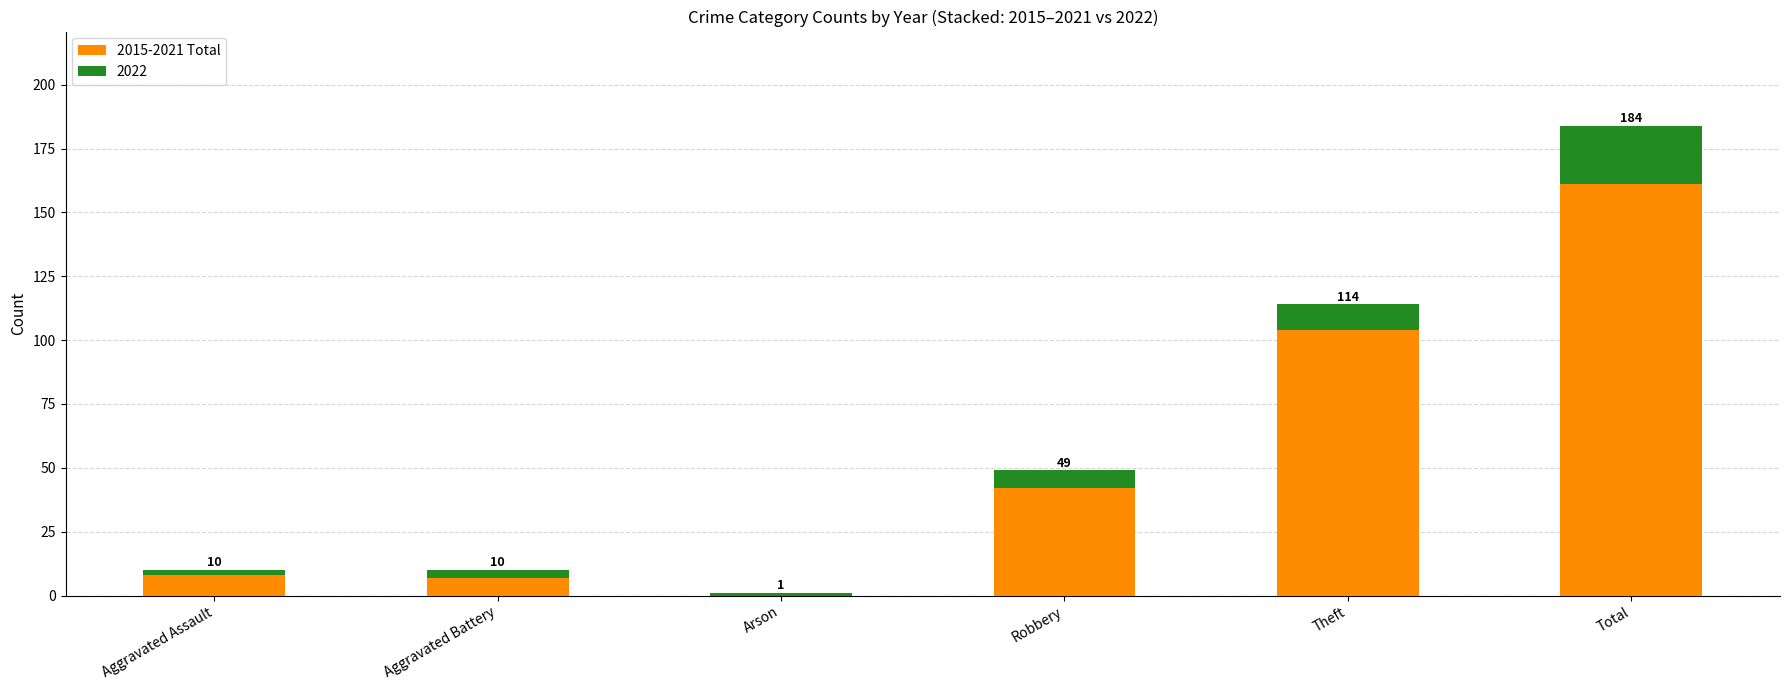

Which category has the highest value in the 2015-2021 Total series?

Total